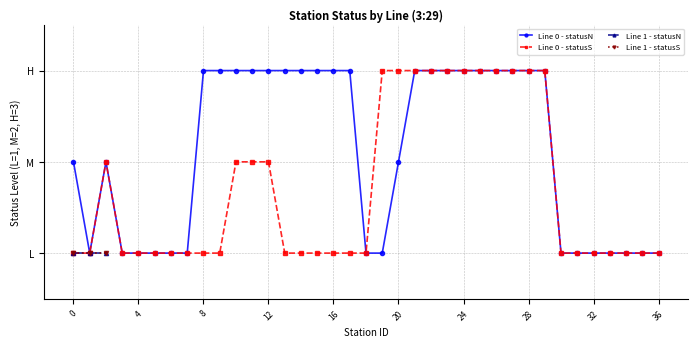

What is the average value of the Line 0 - statusS series?

2